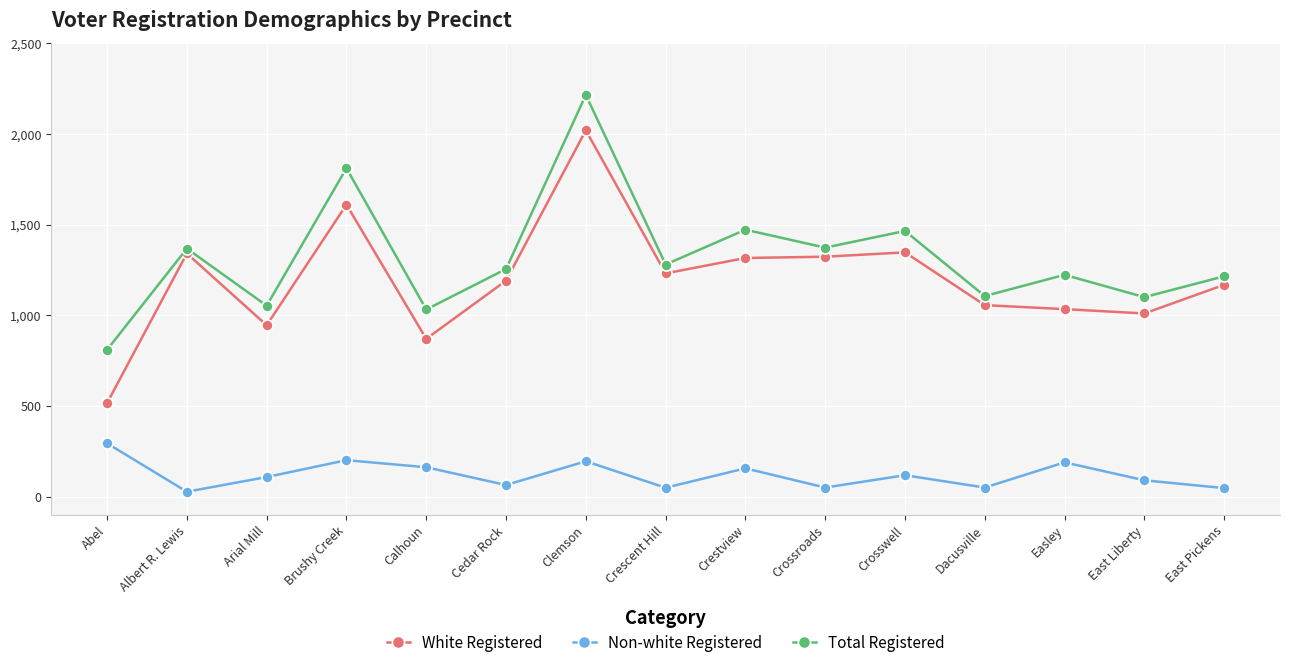

What are all the series names shown in the legend?

White Registered, Non-white Registered, Total Registered